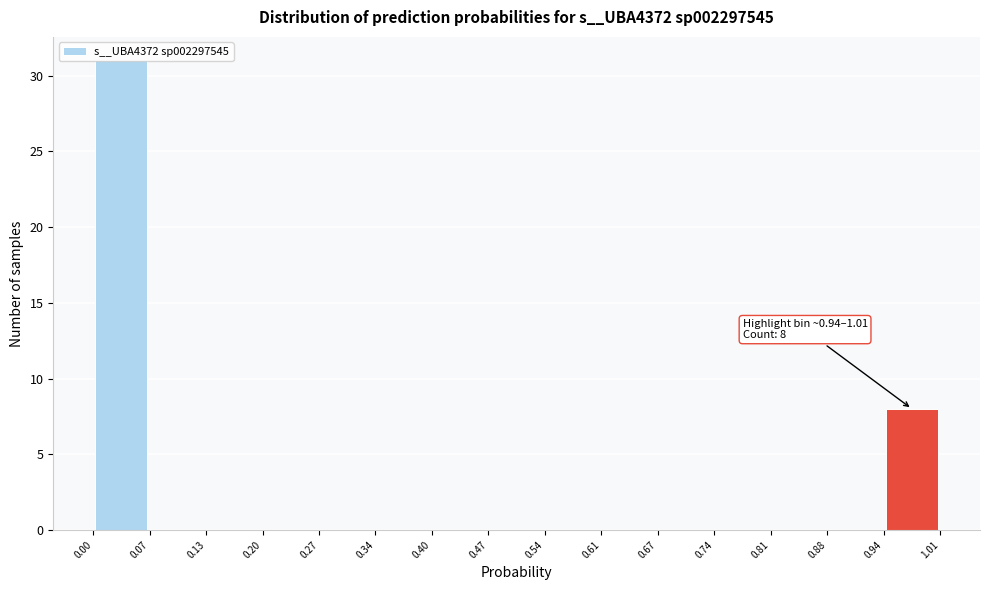

Which range on the x-axis has the tallest bar?

0.00 to 0.07